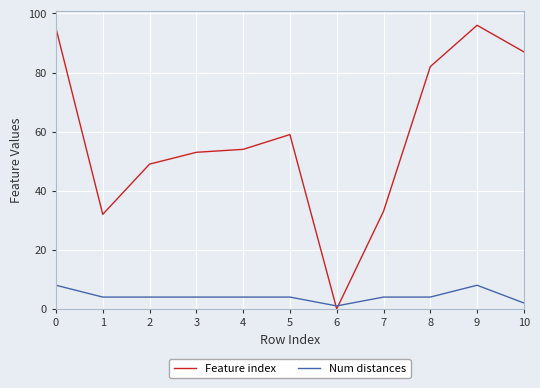

The value of Num distances at 8 is 4. True or false?

True